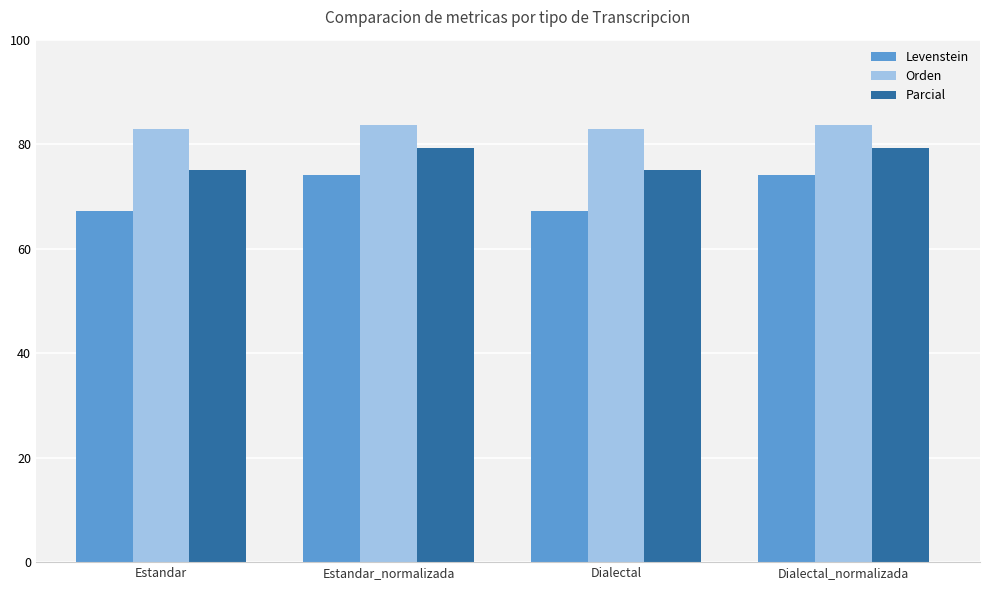

What is the label of the 1st bar from the left?

Estandar